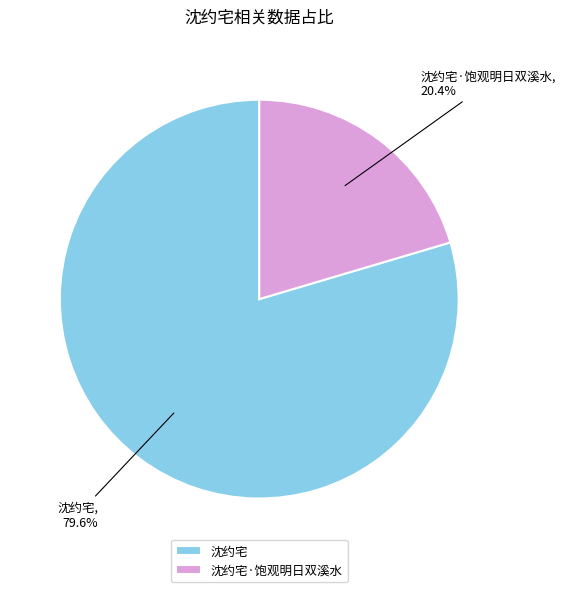

Rank the categories by value from lowest to highest.

沈约宅·饱观明日双溪水, 沈约宅